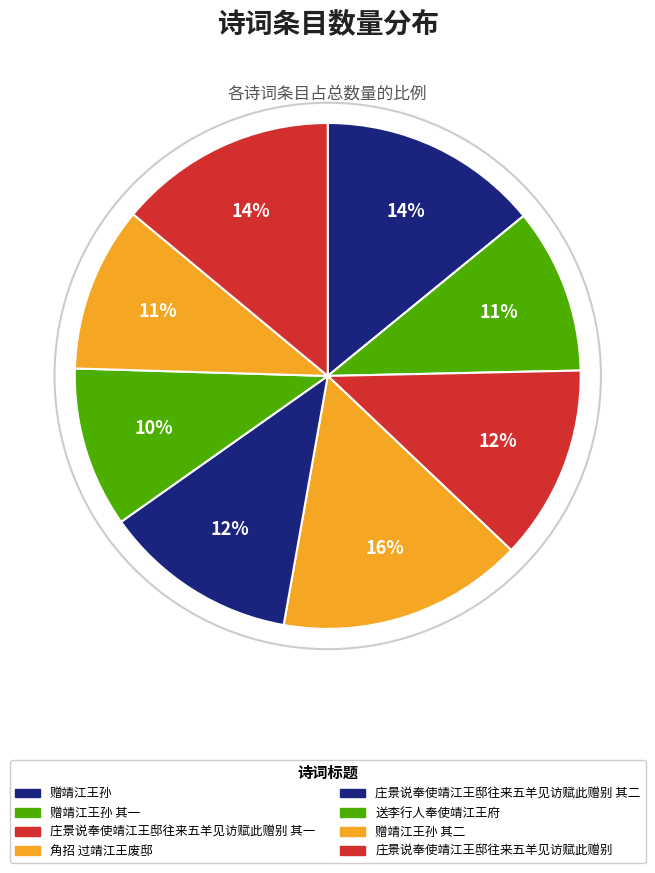

Which category has the biggest portion of the pie?

角招 过靖江王废邸